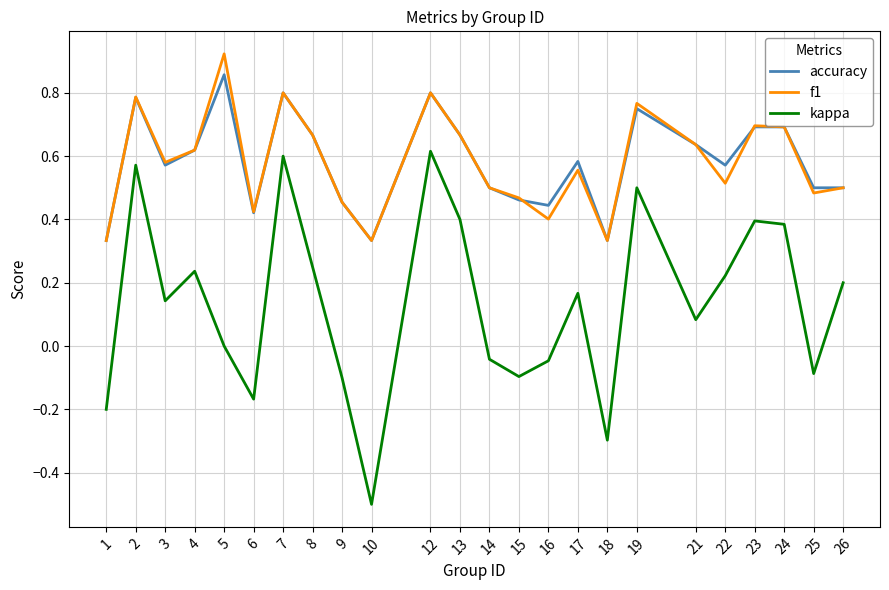

True or false: kappa and f1 intersect in this chart.

False